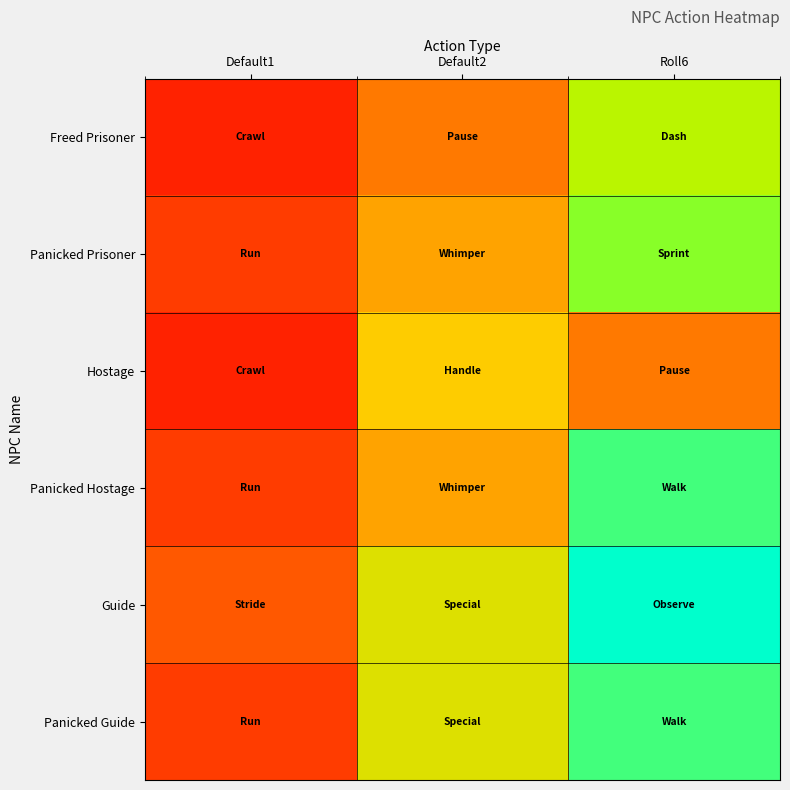

Reading left to right, what are all the values shown in this chart?

Freed Prisoner: Default1=0	Default2=3	Roll6=7
Panicked Prisoner: Default1=1	Default2=4	Roll6=8
Hostage: Default1=0	Default2=5	Roll6=3
Panicked Hostage: Default1=1	Default2=4	Roll6=9
Guide: Default1=2	Default2=6	Roll6=10
Panicked Guide: Default1=1	Default2=6	Roll6=9